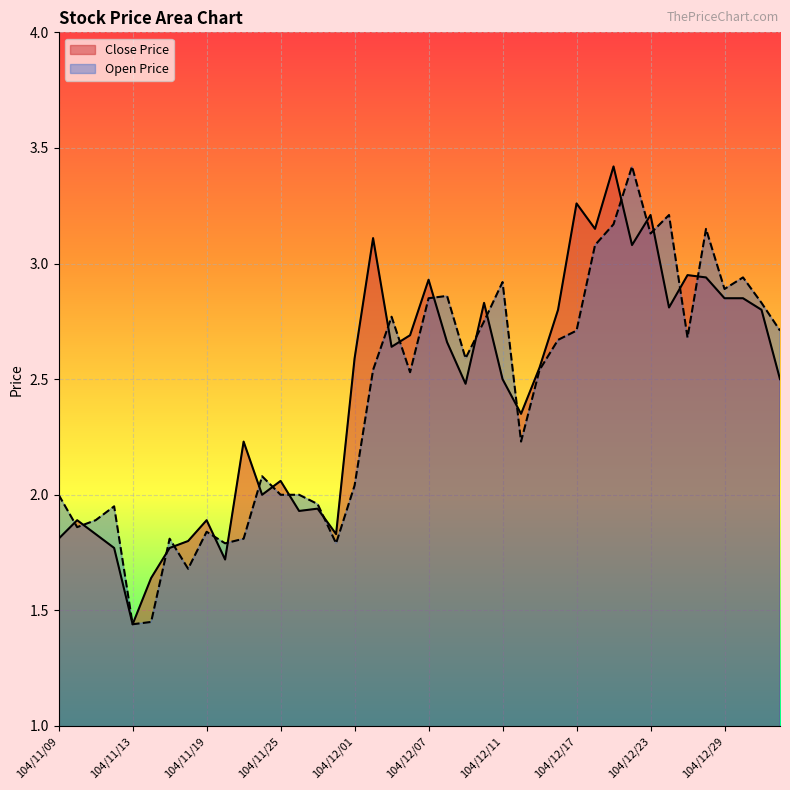

At which label is Open Price closest to 2?

104/11/09